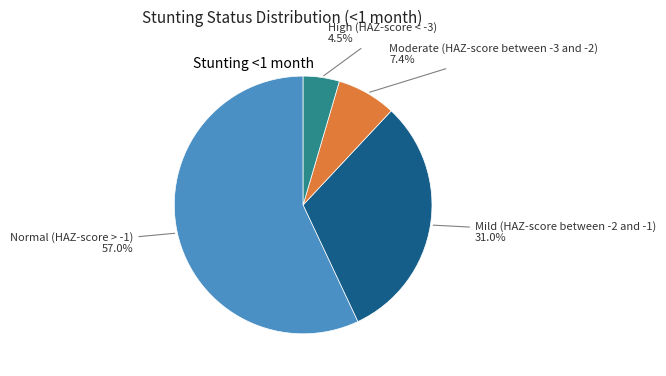

Is there any slice that represents more than half of the pie?

Yes